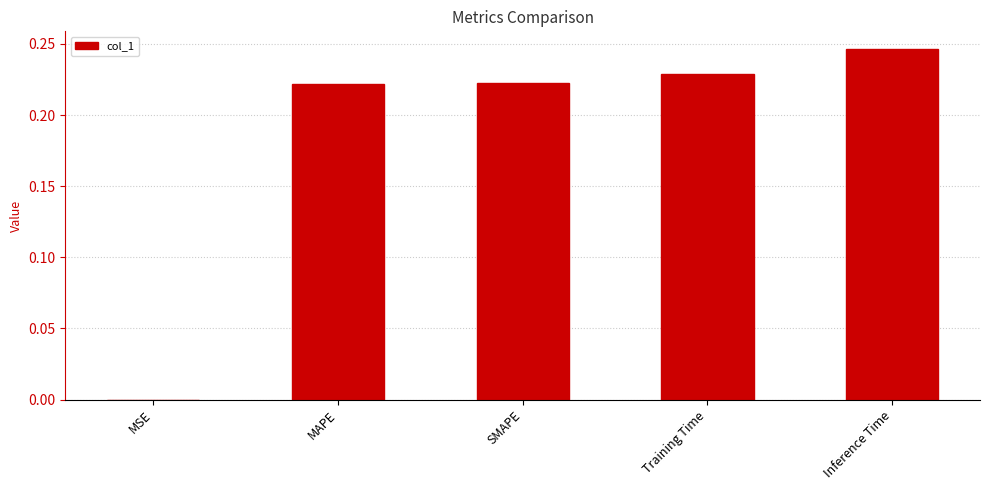

Is it true that the value at Training Time is 0.1?

False